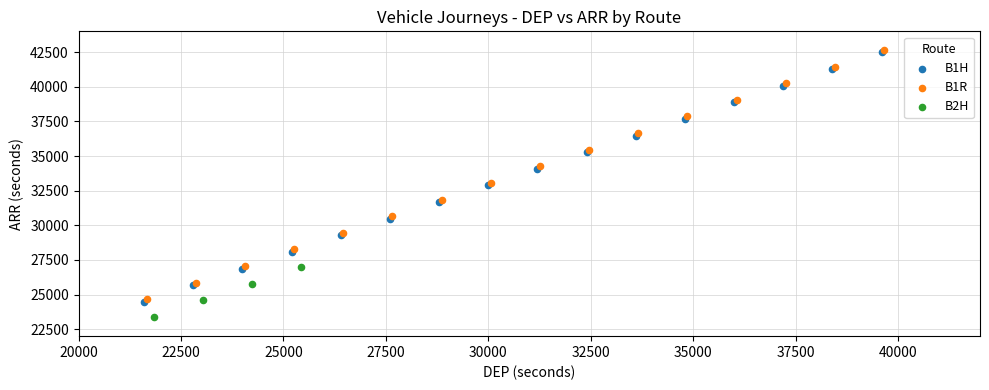

Which series reaches the minimum Y coordinate?

B2H